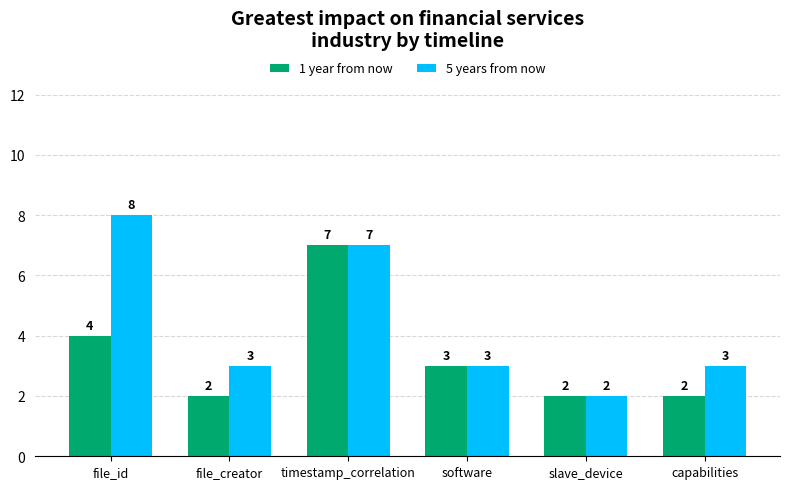

Reading left to right, list all the values displayed in this chart.

1 year from now: file_id=4	file_creator=2	timestamp_correlation=7	software=3	slave_device=2	capabilities=2
5 years from now: file_id=8	file_creator=3	timestamp_correlation=7	software=3	slave_device=2	capabilities=3